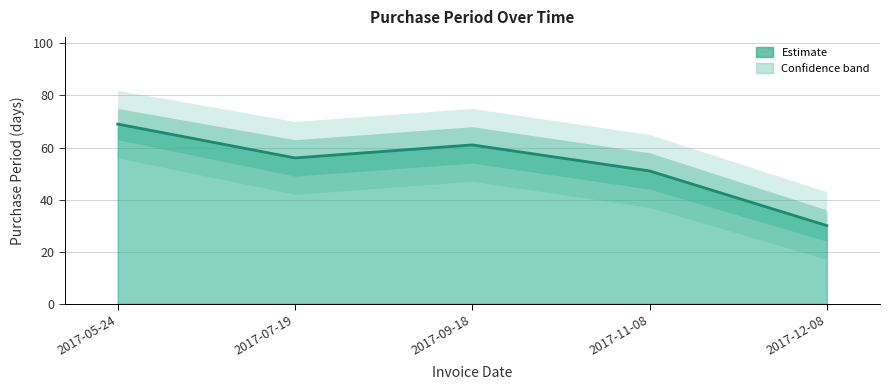

How many lines are shown in the chart?

1